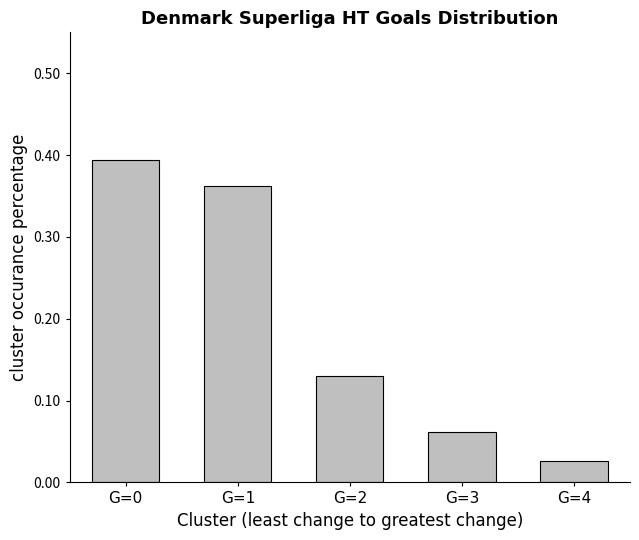

How many bars are there in total?

5